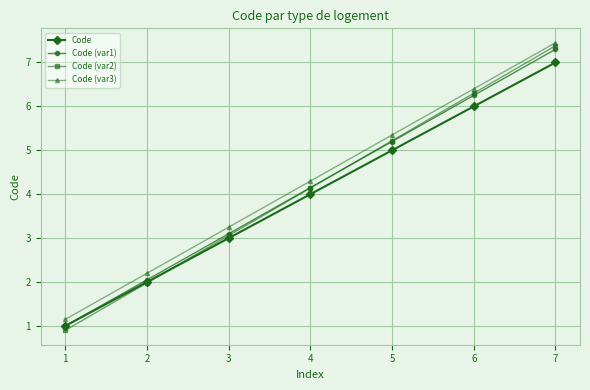

Where does the Code (var1) series first go above 4?

4